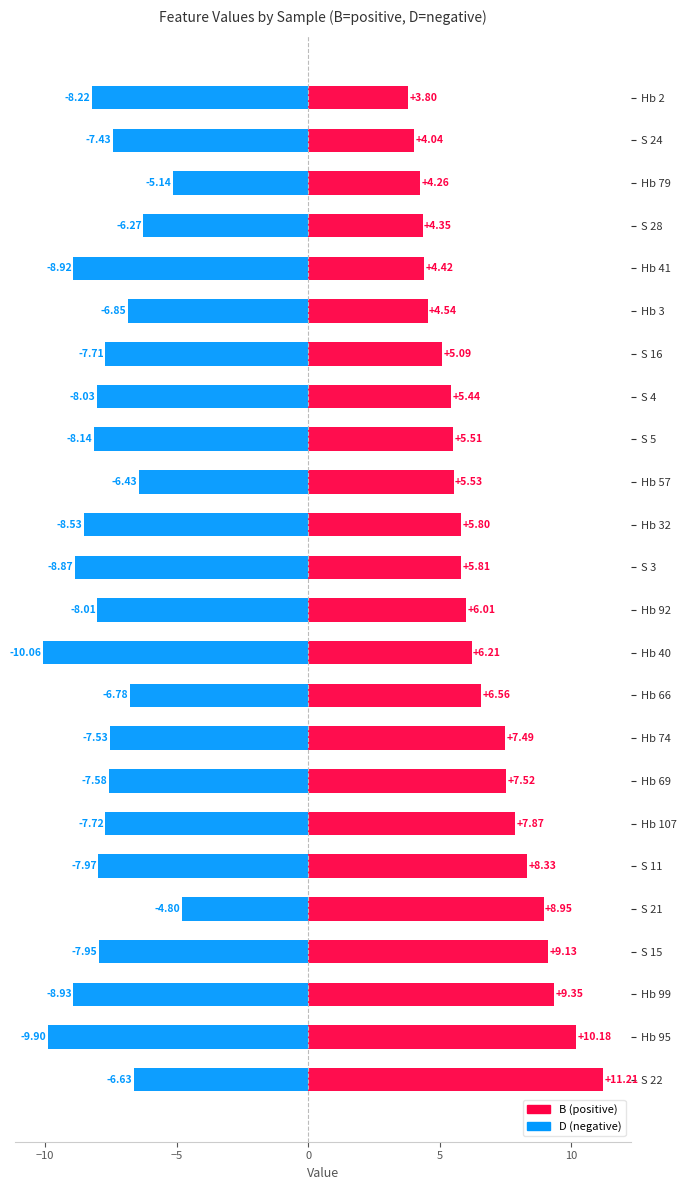

The value of B at S 11 is 8.3. True or false?

True